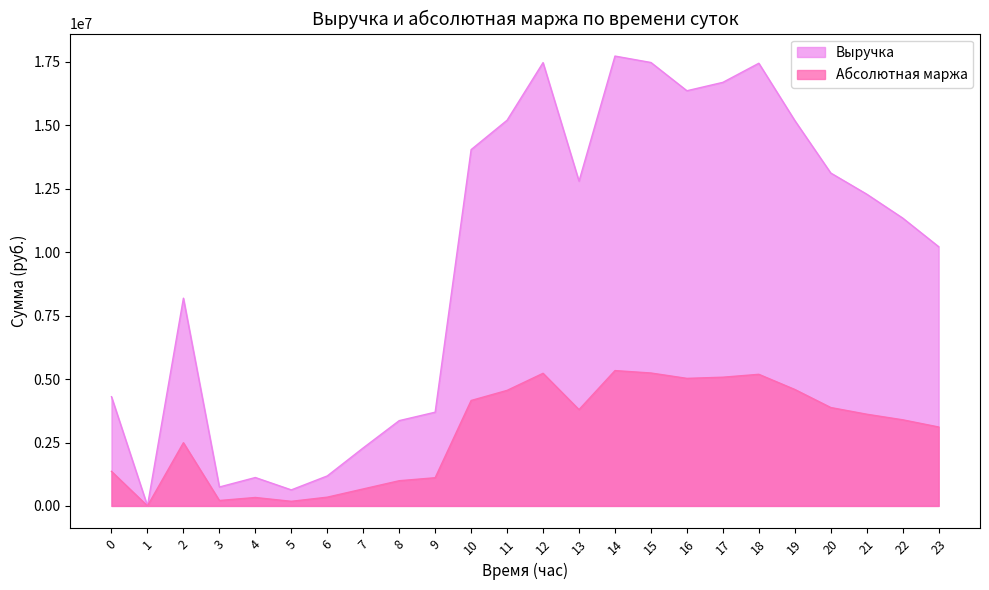

At how many categories does at least one series exceed 12630683?

11